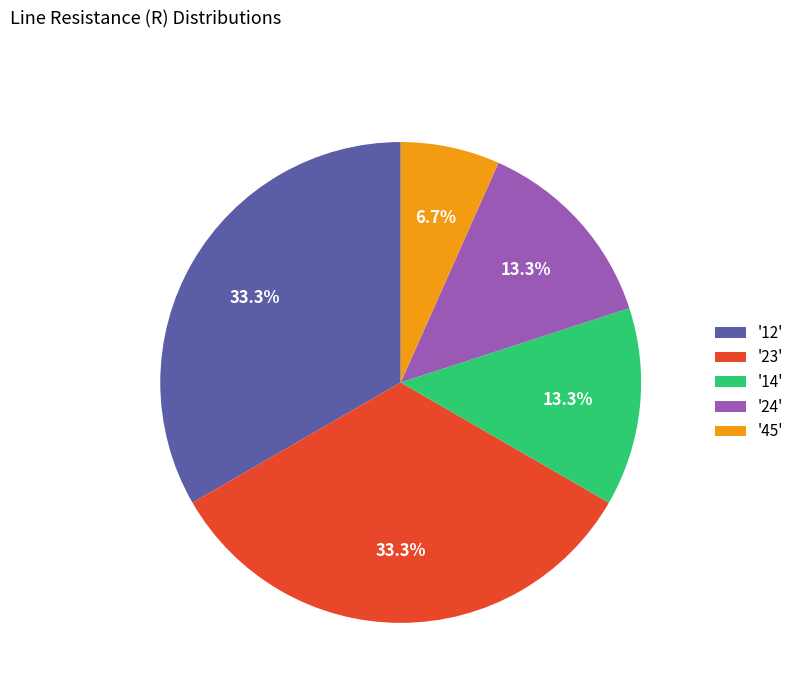

Between '23' and '45', which is larger?

'23'